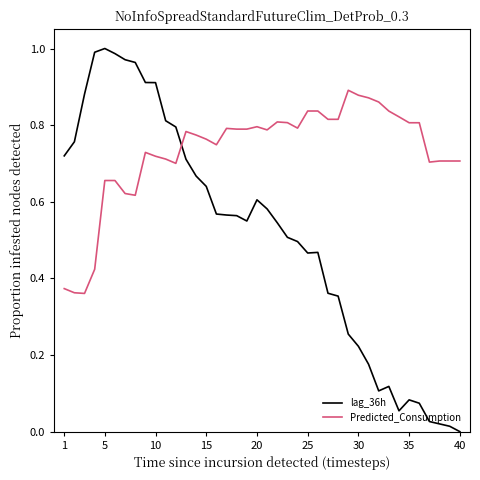

How many lines are shown in the chart?

2